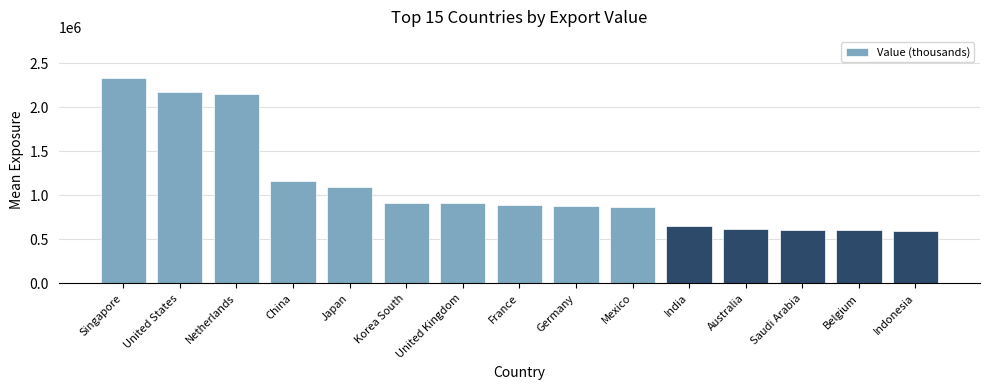

What is the value of the 4th bar from the left?

1160000